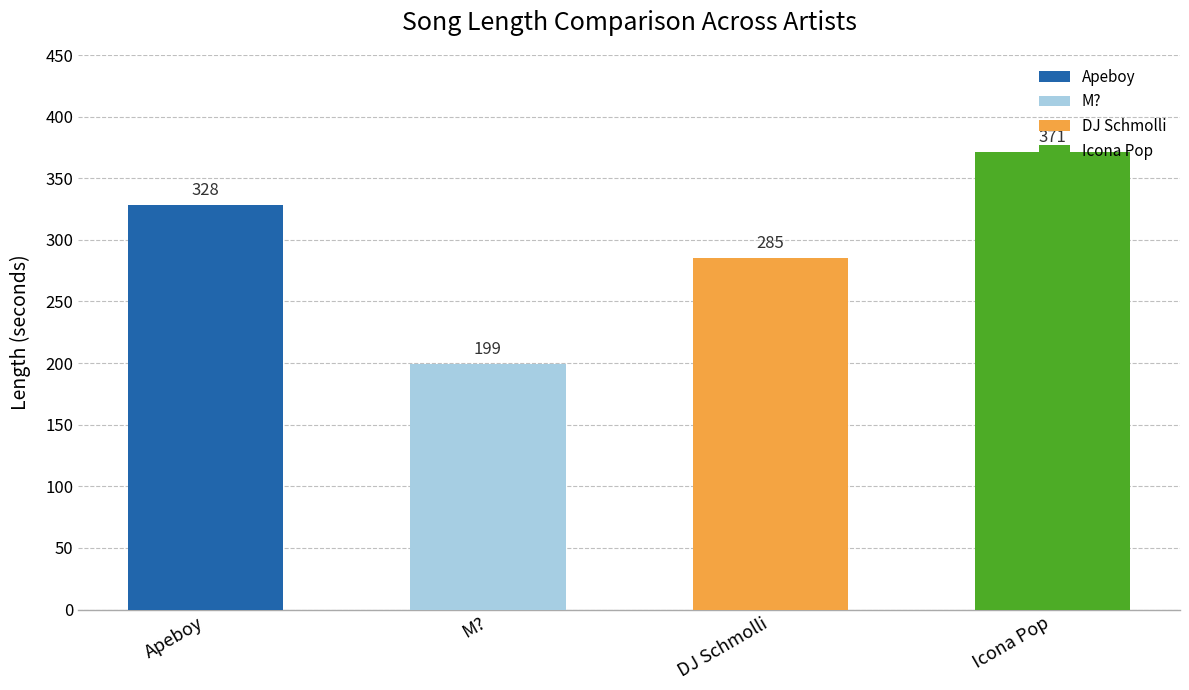

Which has a higher value, DJ Schmolli or M??

DJ Schmolli